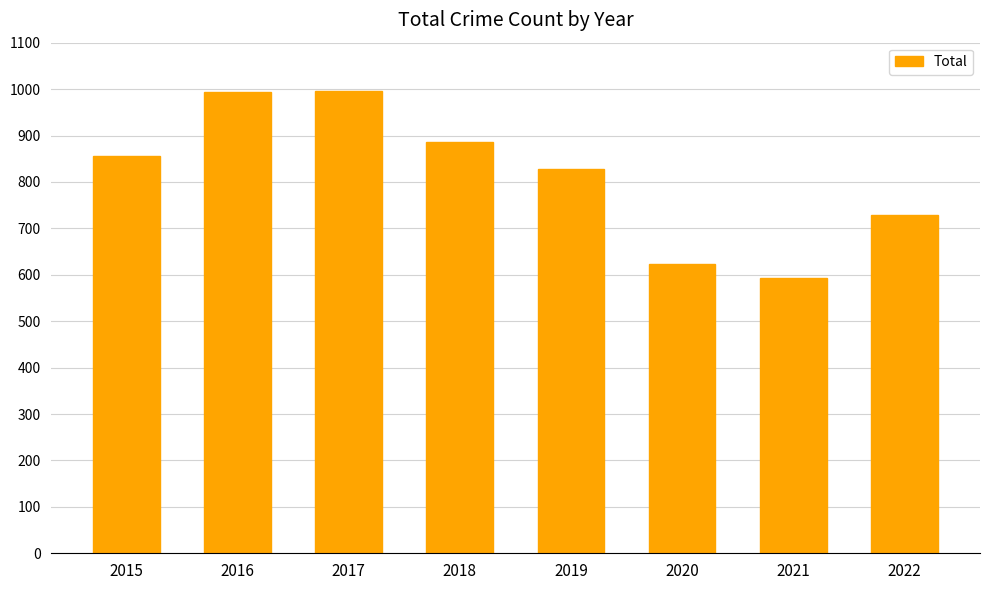

Are the bars horizontal?

No